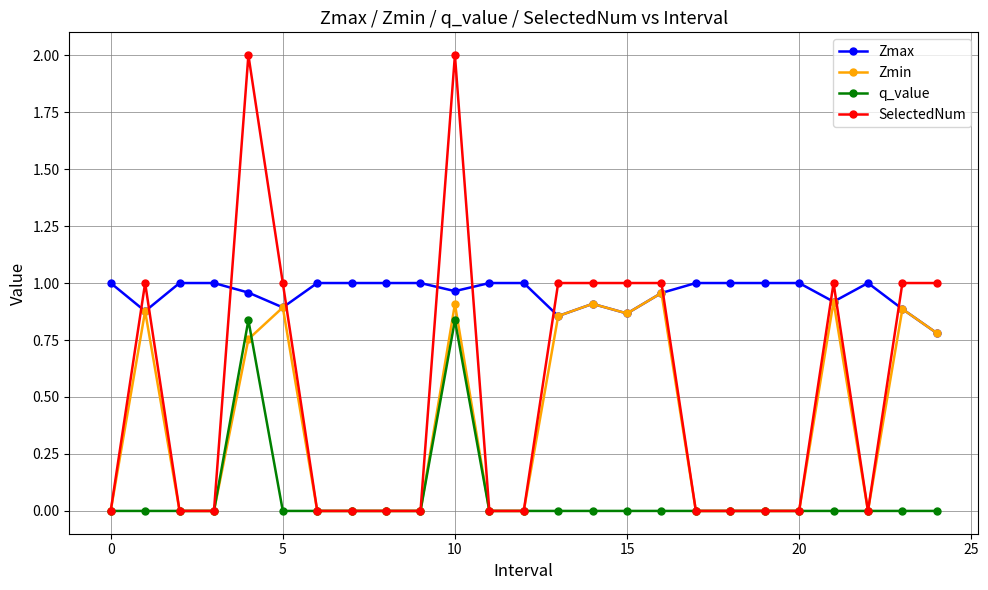

True or false: SelectedNum has more than 0 interior local peaks.

True